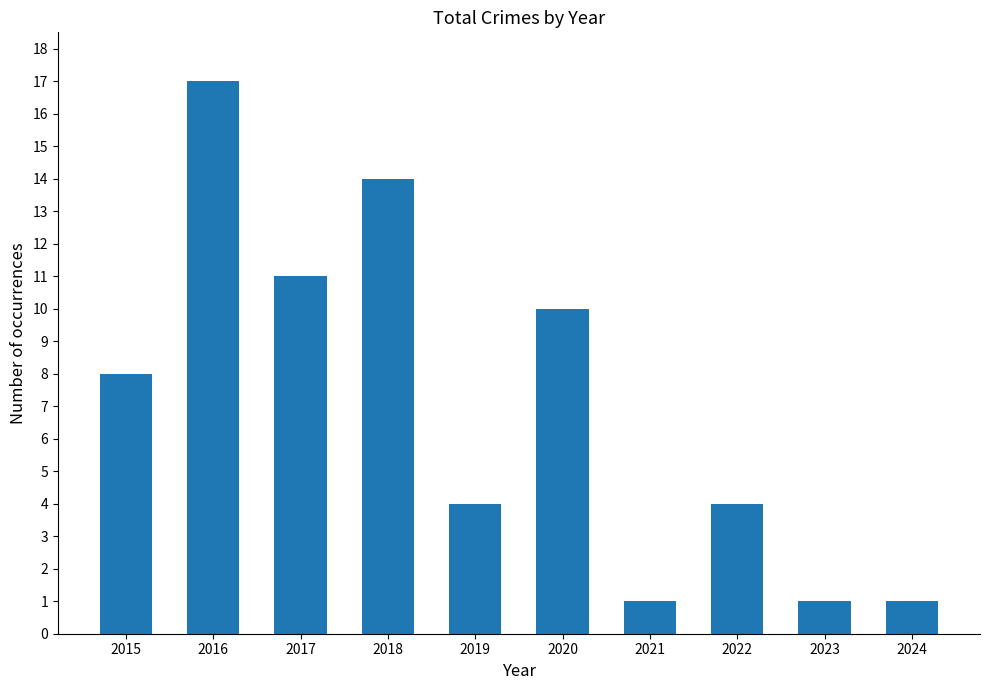

How many series are shown in this chart?

1